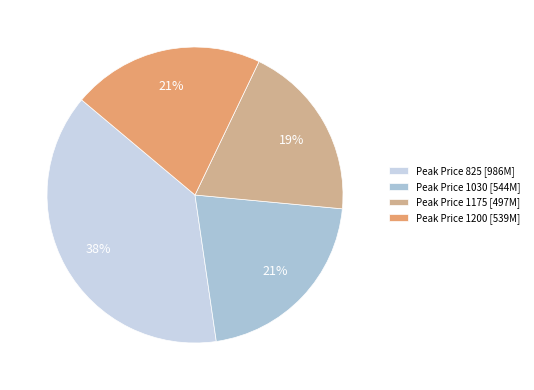

Which slice is the smallest?

Peak Price 1175 [497M]